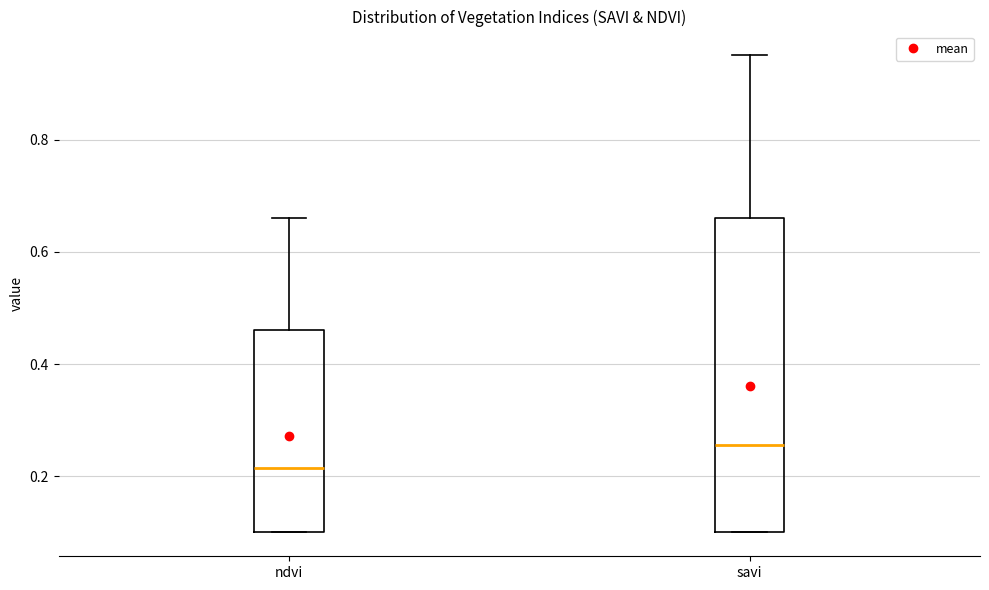

Which box has the highest median line?

savi